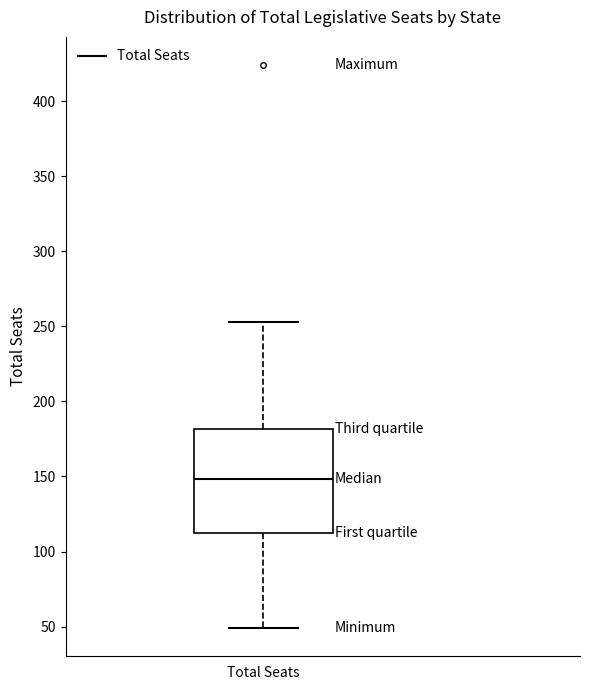

Where is the lower edge of the box for Total Seats on the y-axis? The values are not printed on the chart, so give them approximately, as read against the axis.

115